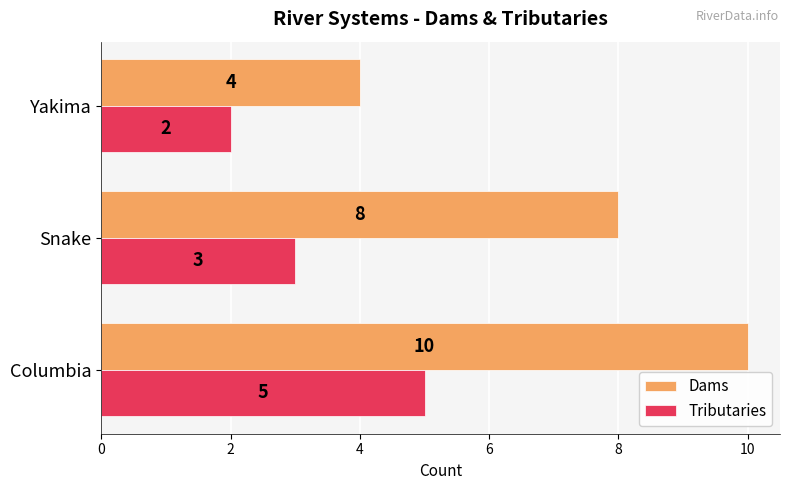

The value of Dams at Columbia is 17. True or false?

False